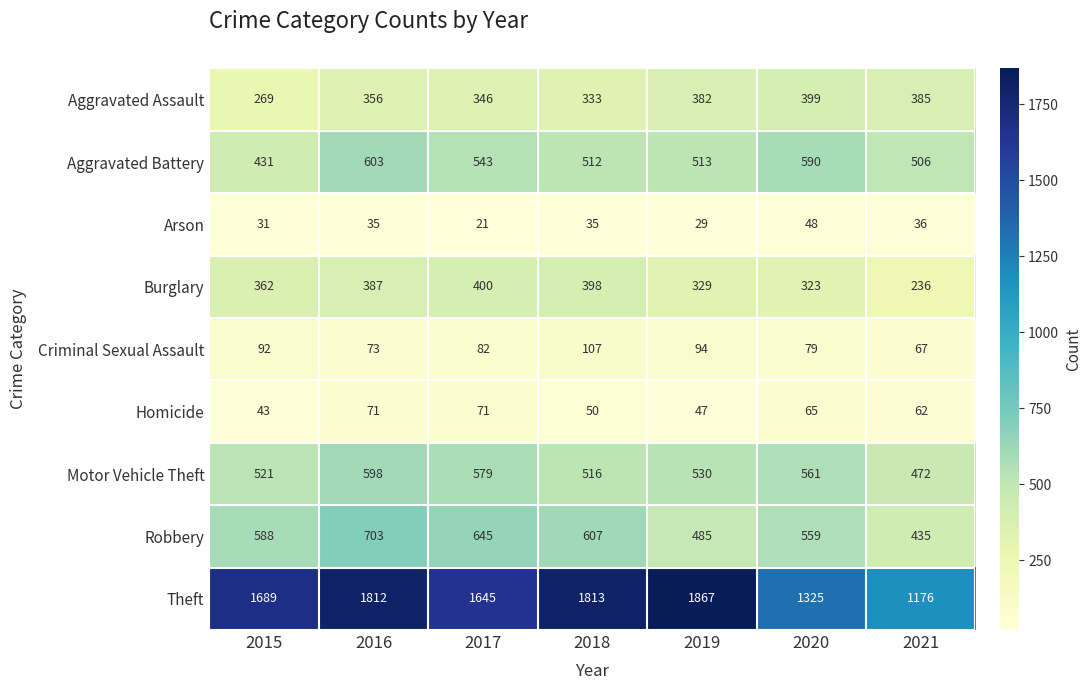

Which series has the widest spread of values?

Theft